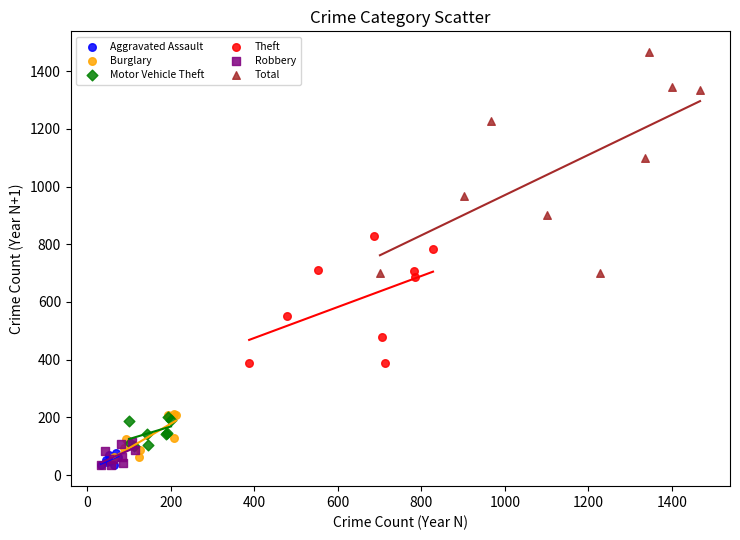

What are all the series names shown in the legend?

Aggravated Assault, Burglary, Motor Vehicle Theft, Theft, Robbery, Total